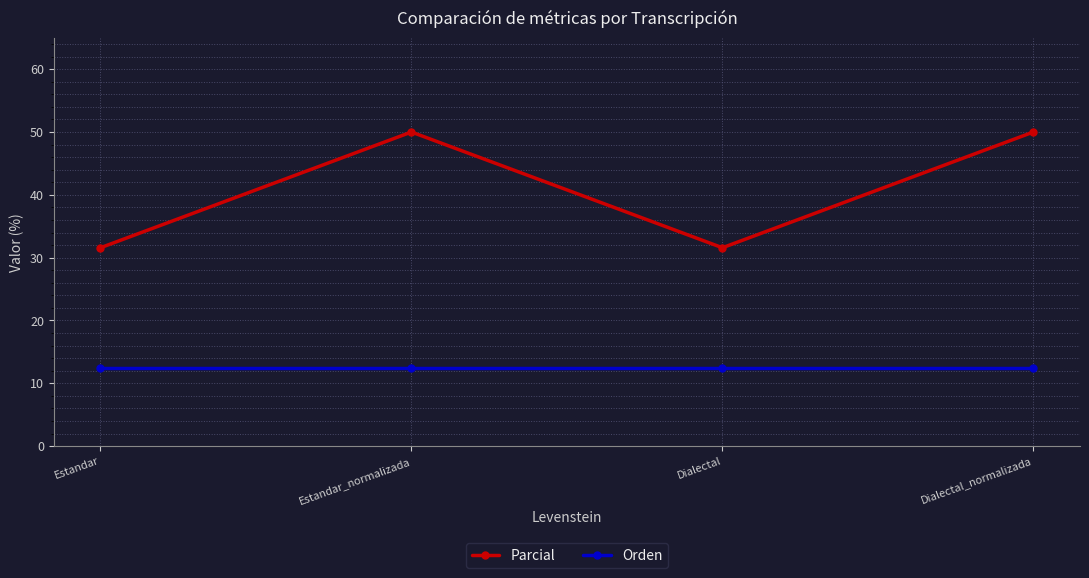

Is it true that Parcial equals 31.6 at Dialectal?

True